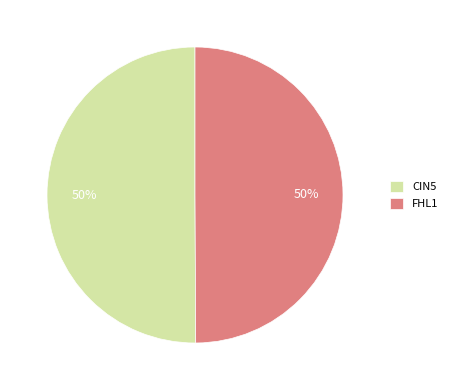

Do CIN5 and FHL1 together represent more than half of the pie?

Yes